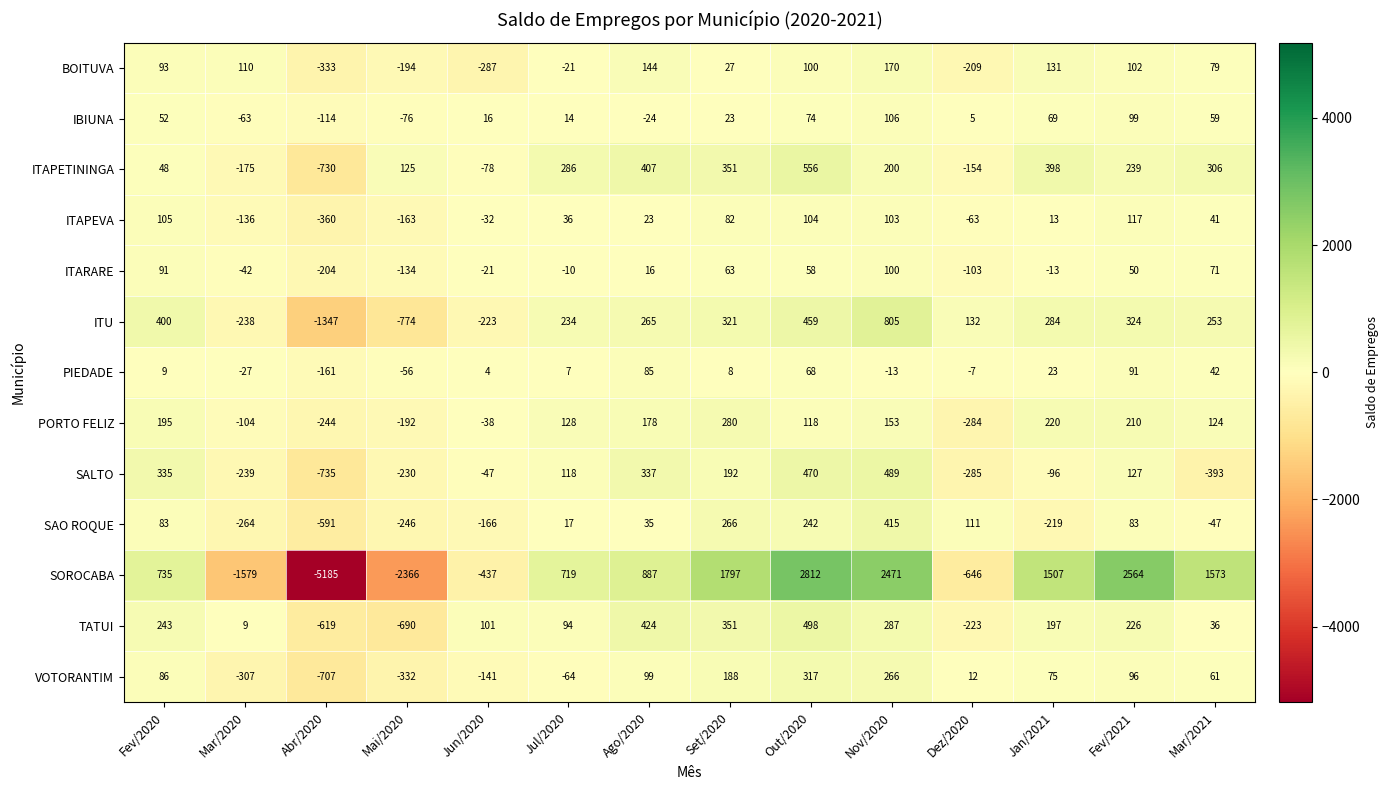

Where is SOROCABA nearest to the value -1186?

Mar/2020